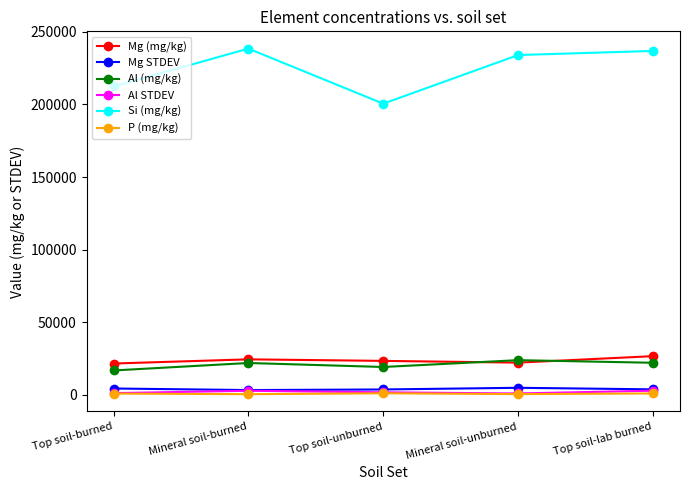

In Mg STDEV, how many points are higher than both neighbors (excluding endpoints)?

1